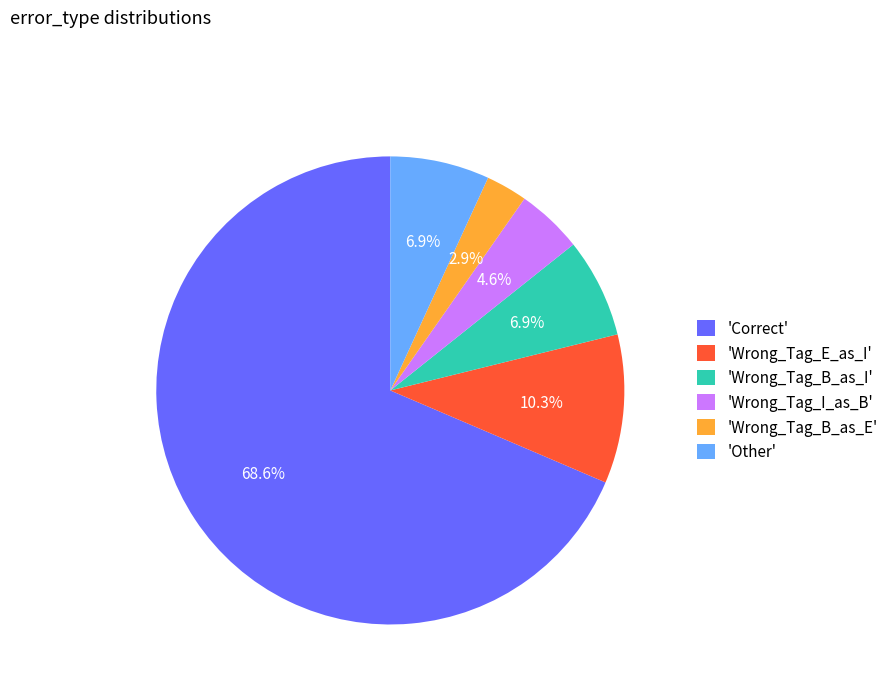

How many slices are in this pie chart?

6